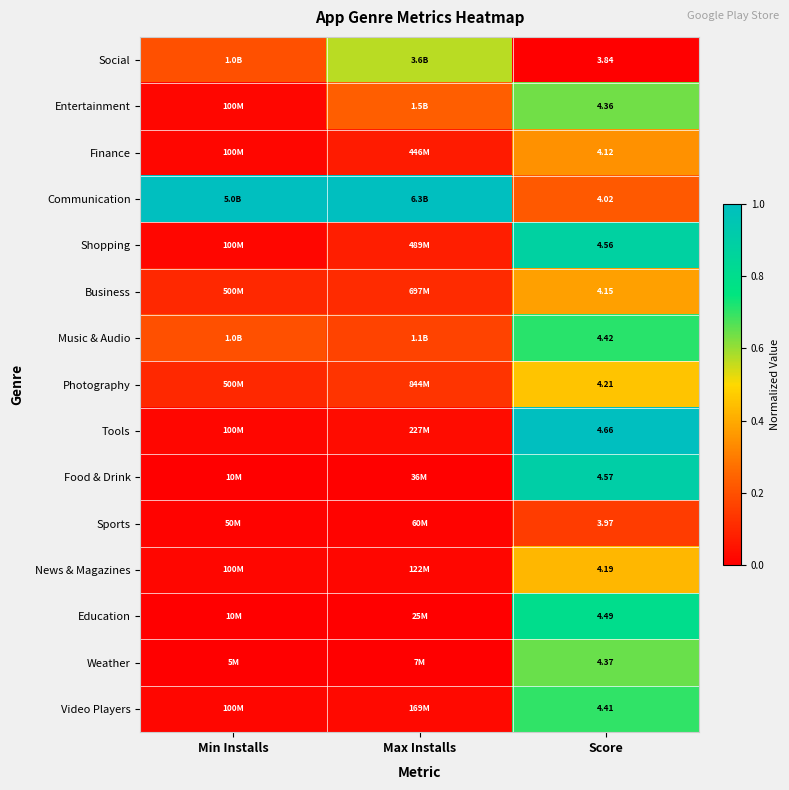

Rank the series at Score from highest to lowest value.

Tools, Food & Drink, Shopping, Education, Music & Audio, Video Players, Weather, Entertainment, Photography, News & Magazines, Business, Finance, Communication, Sports, Social